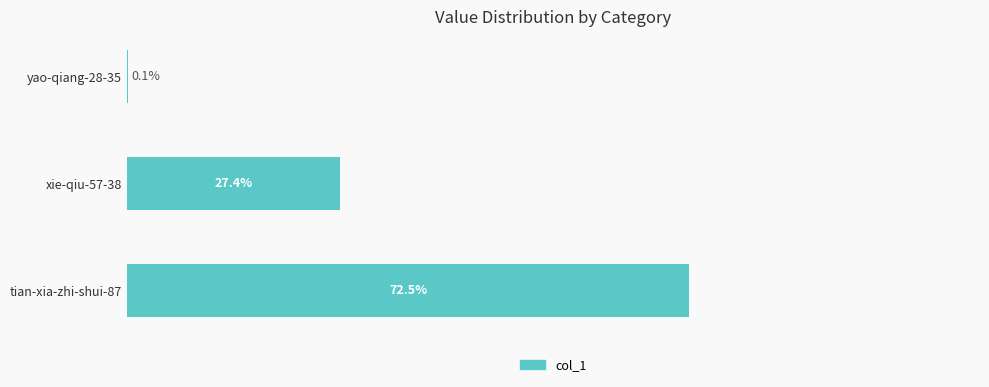

Which category has the highest value across all series?

tian-xia-zhi-shui-87